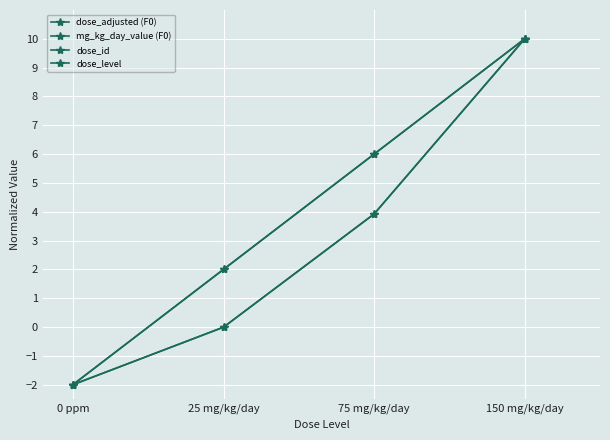

Does the chart have visible grid lines?

Yes